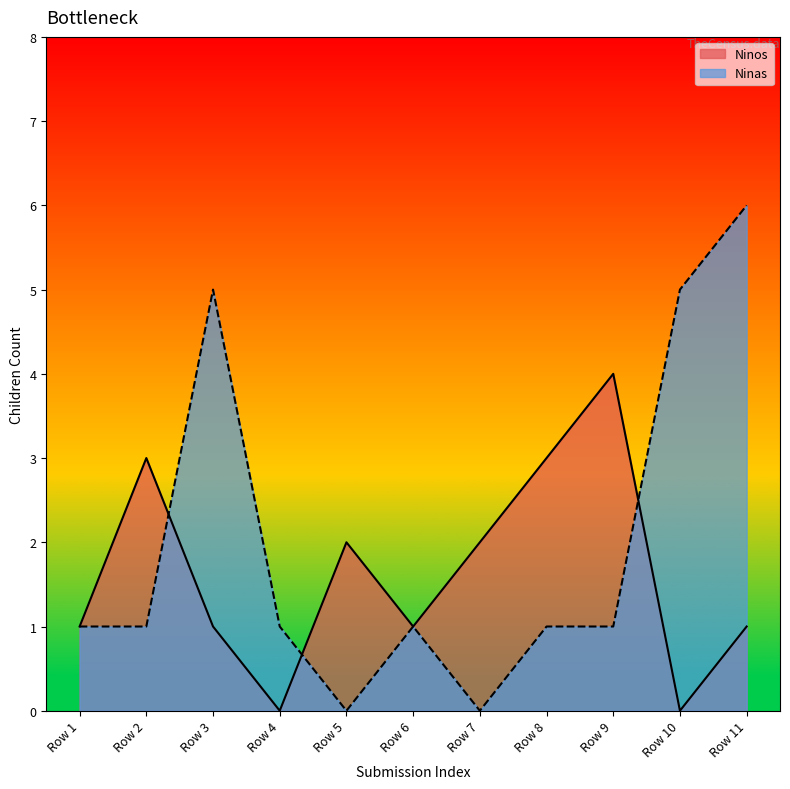

How many times do Ninas and Ninos cross each other?

3